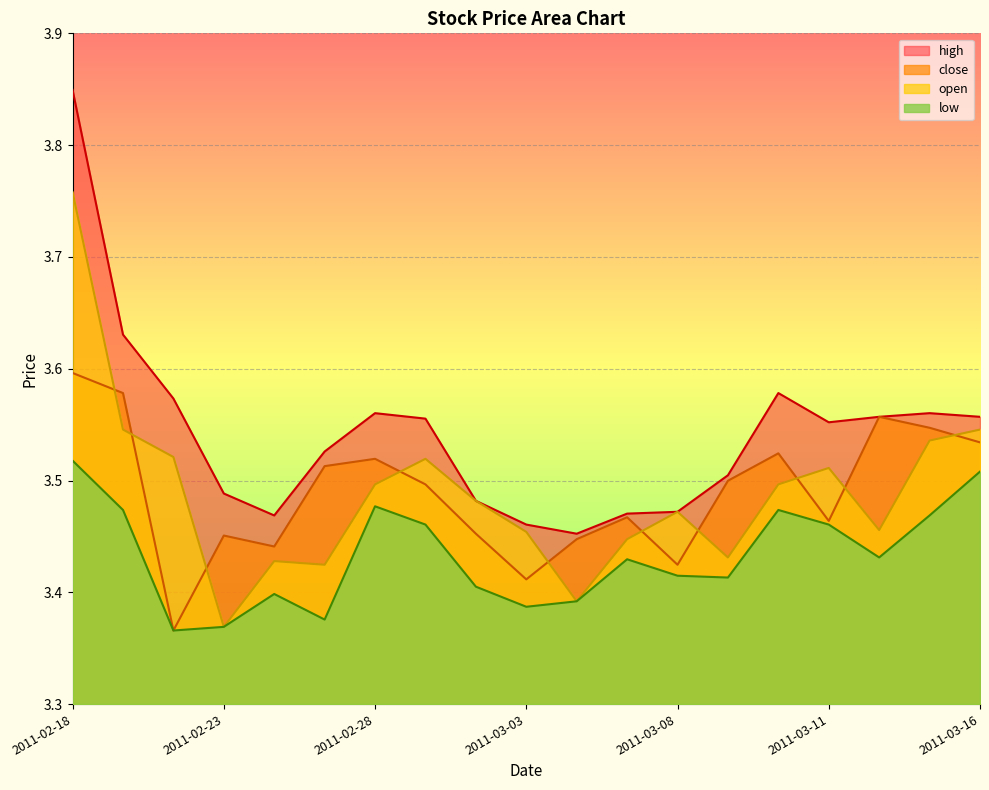

What is the average value of the close series?

3.5